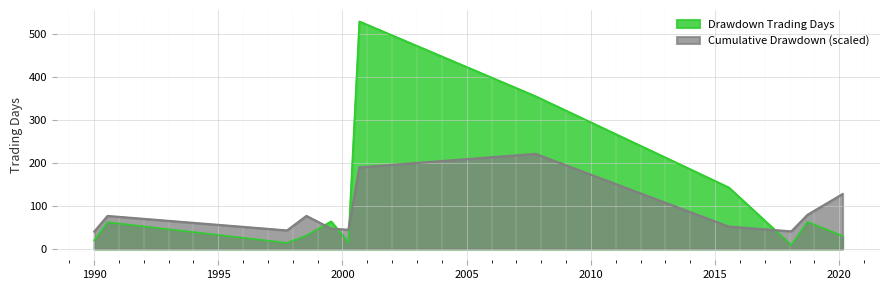

What is the change in value from 1990-01-03 to 2007-10-10?

+335